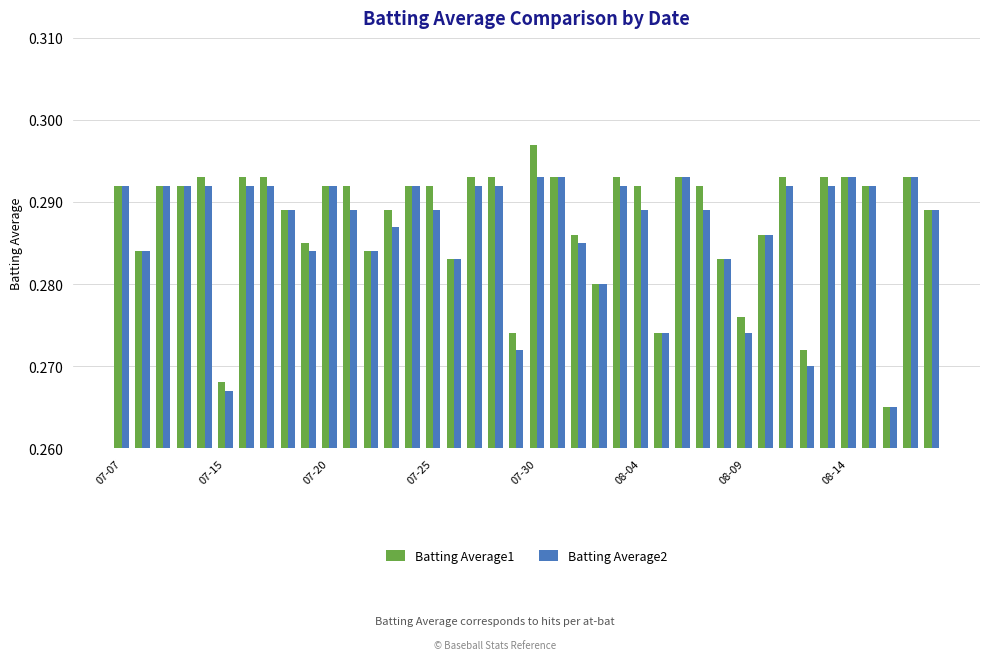

Count the number of categories in the chart.

40